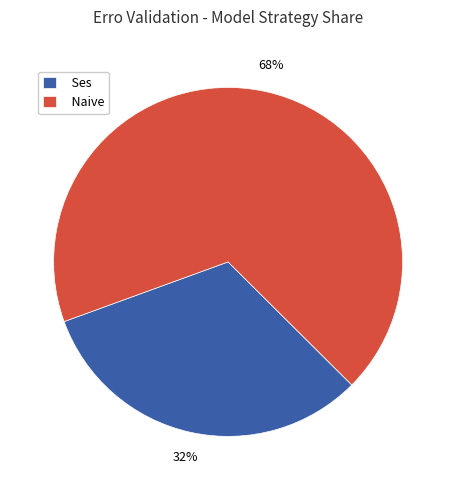

To the nearest percent, what is the difference between the Ses and Naive slice percentages?

36%